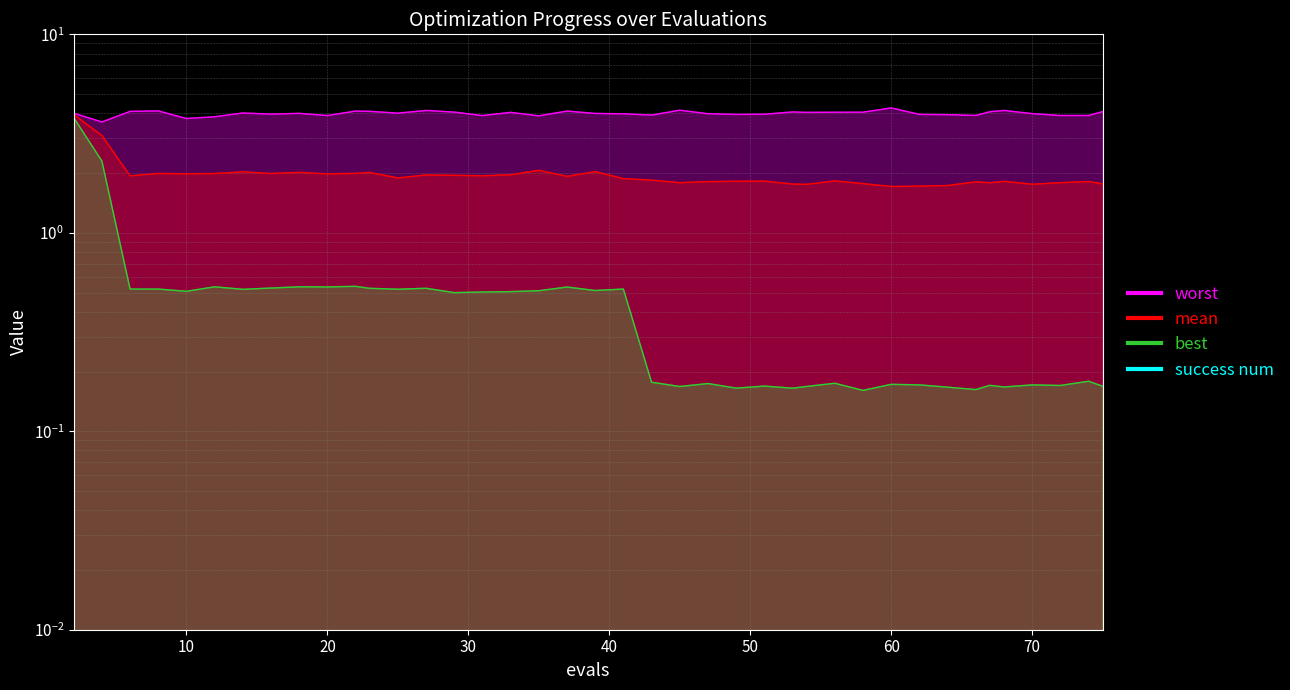

What is the difference between the second highest and minimum values in the mean series?

2.1